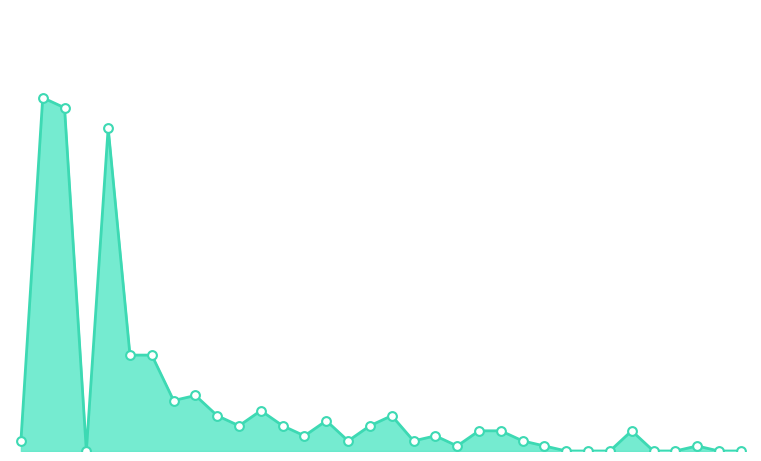

Is this an area chart (filled region under the line)?

Yes